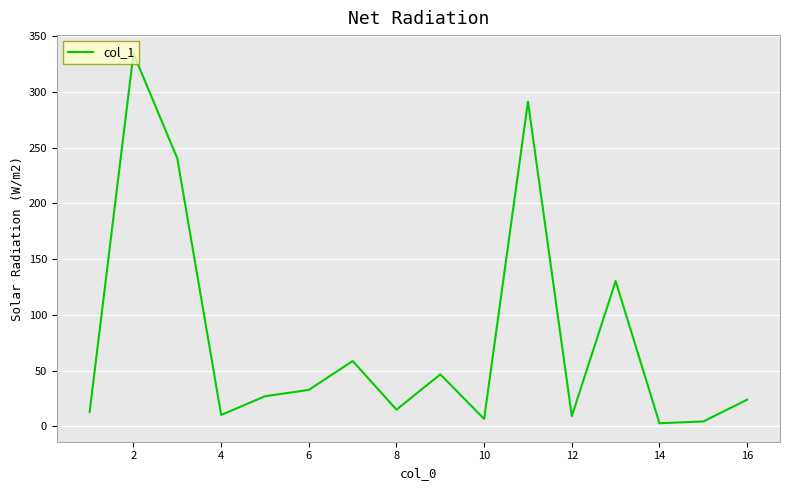

What is the maximum value shown in the chart?

334.2